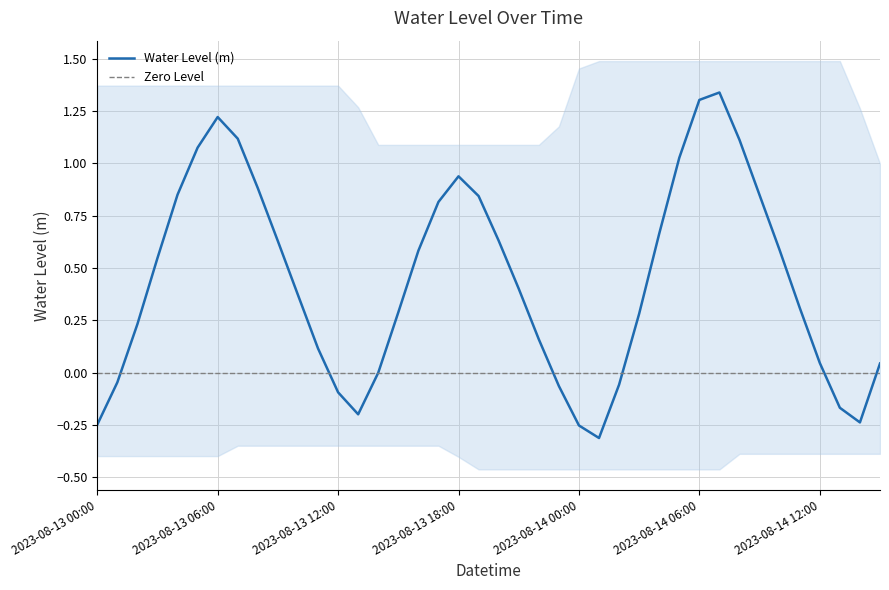

Does the chart display data point markers on the line(s)?

No